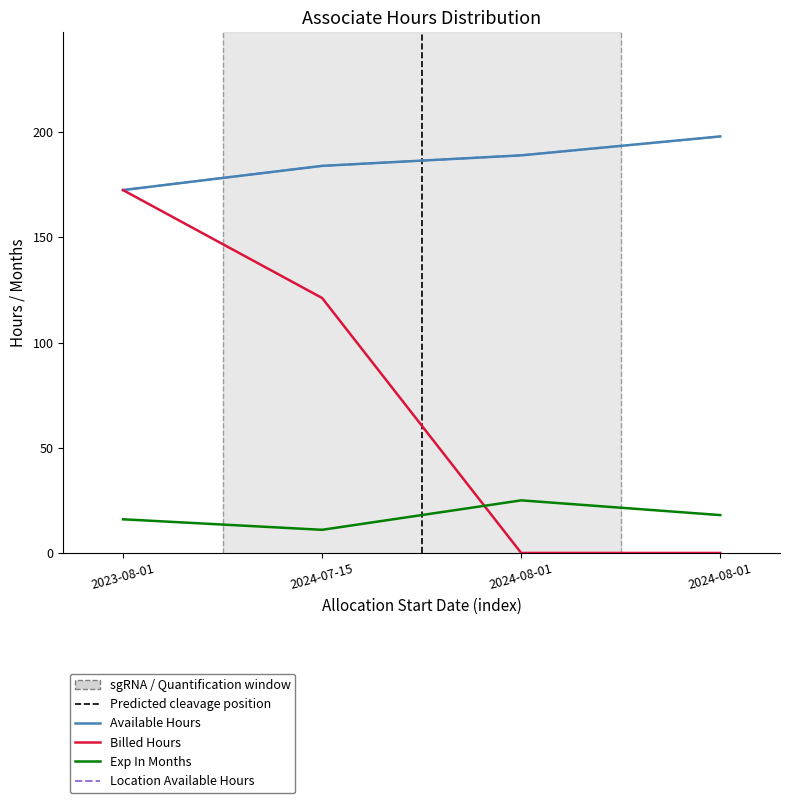

How many lines are shown in the chart?

4